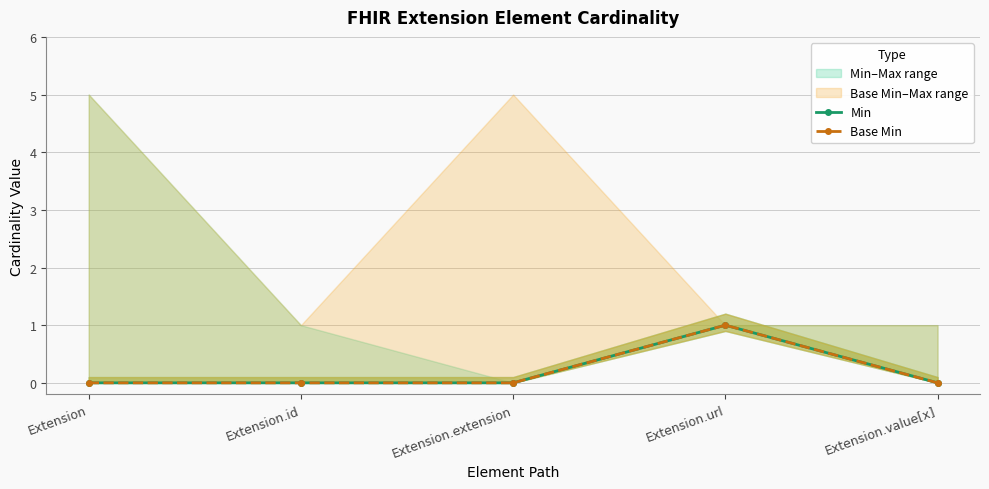

True or false: Base Min has a value of -1 at Extension.

False